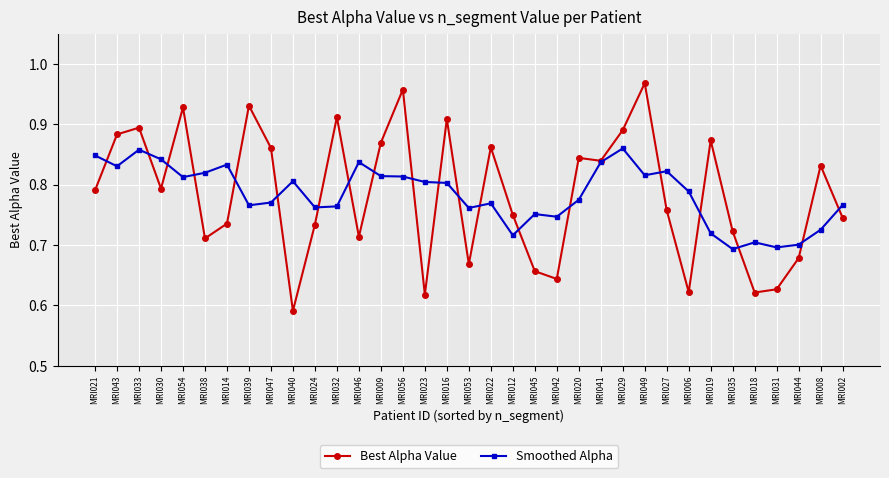

In Best Alpha Value, how many points are lower than both neighbors (excluding endpoints)?

10